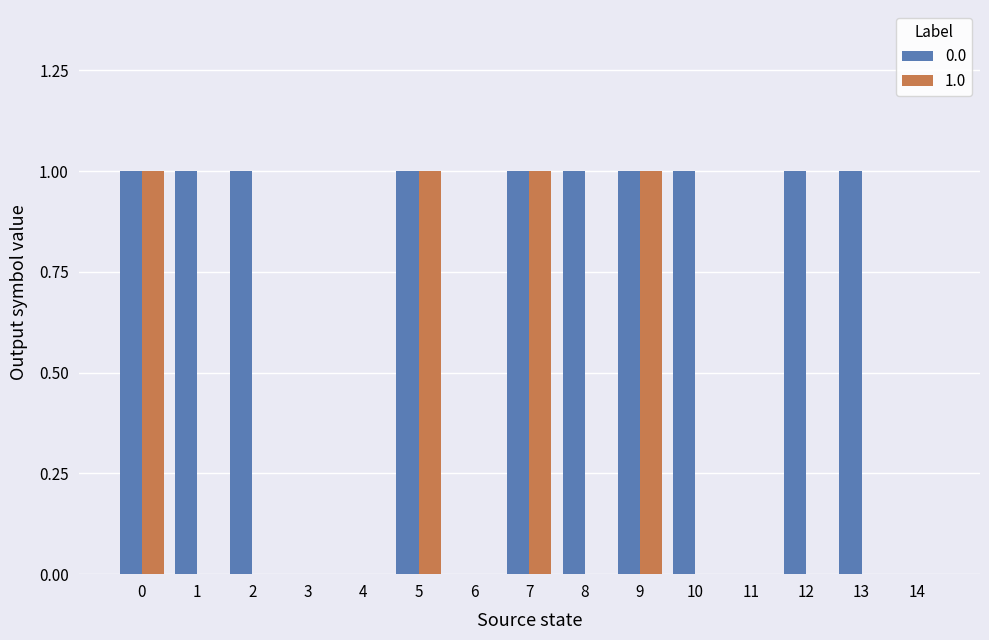

The value of 0.0 at 9 is 1. True or false?

True